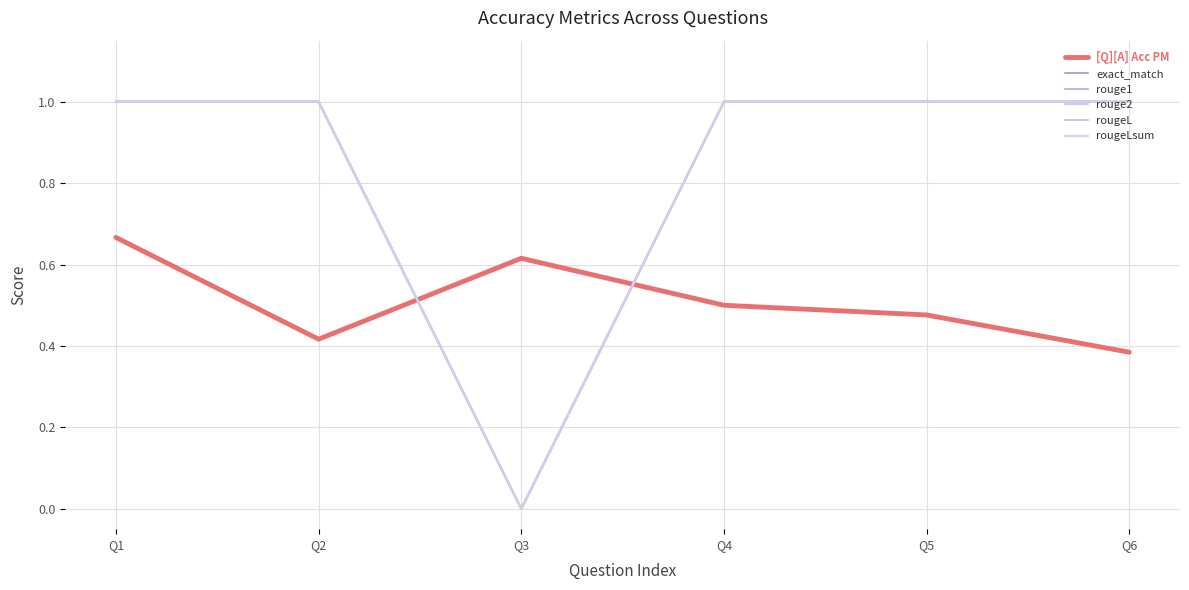

Does the chart have visible grid lines?

Yes